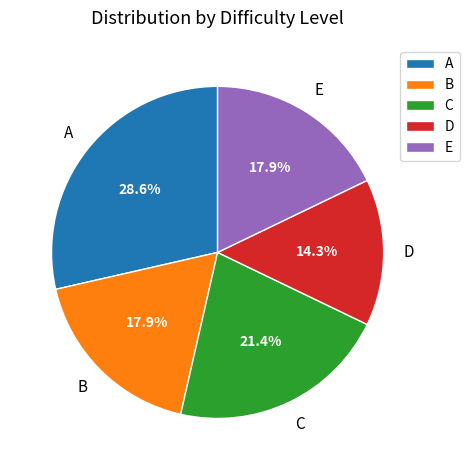

Do D and B together represent more than half of the pie?

No